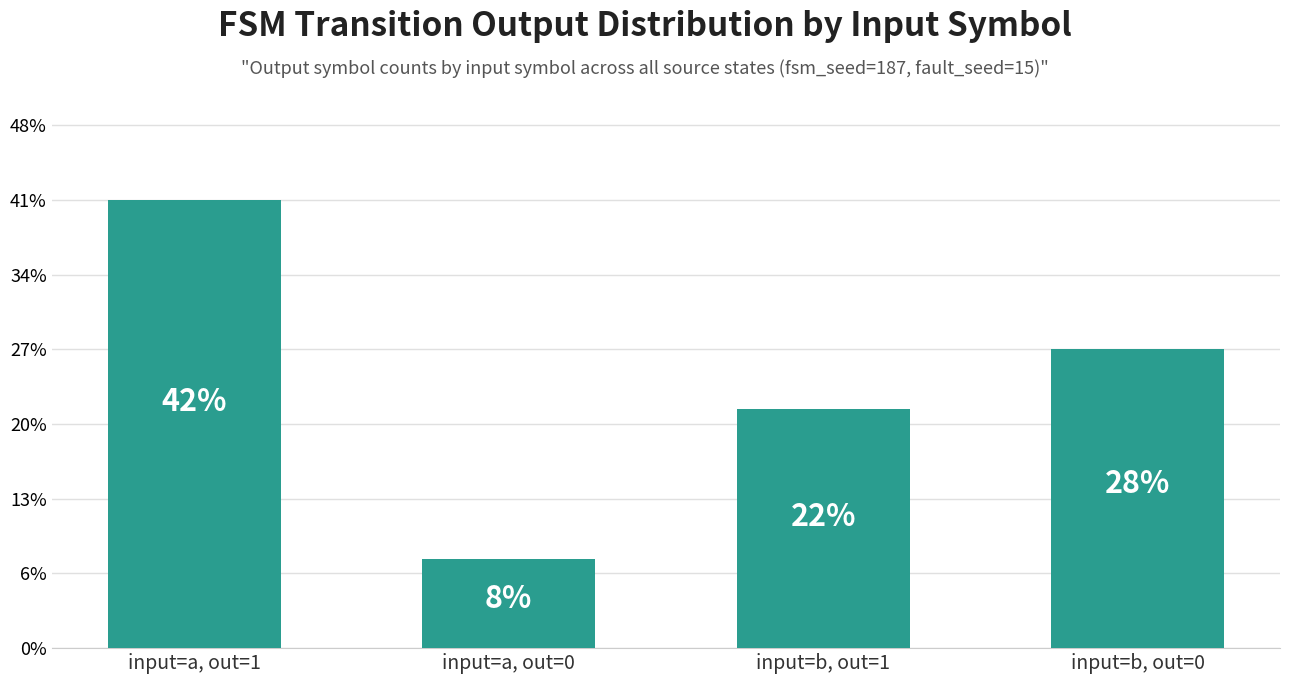

Are the bars horizontal?

No